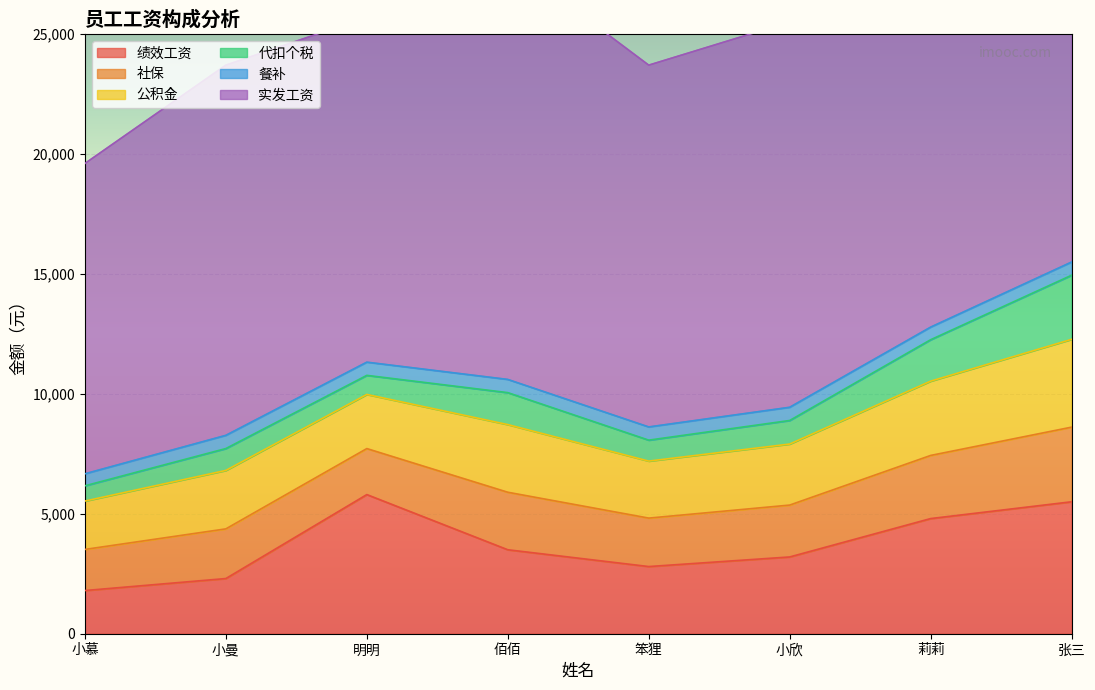

What is the sum of all 餐补 values?

4325.0